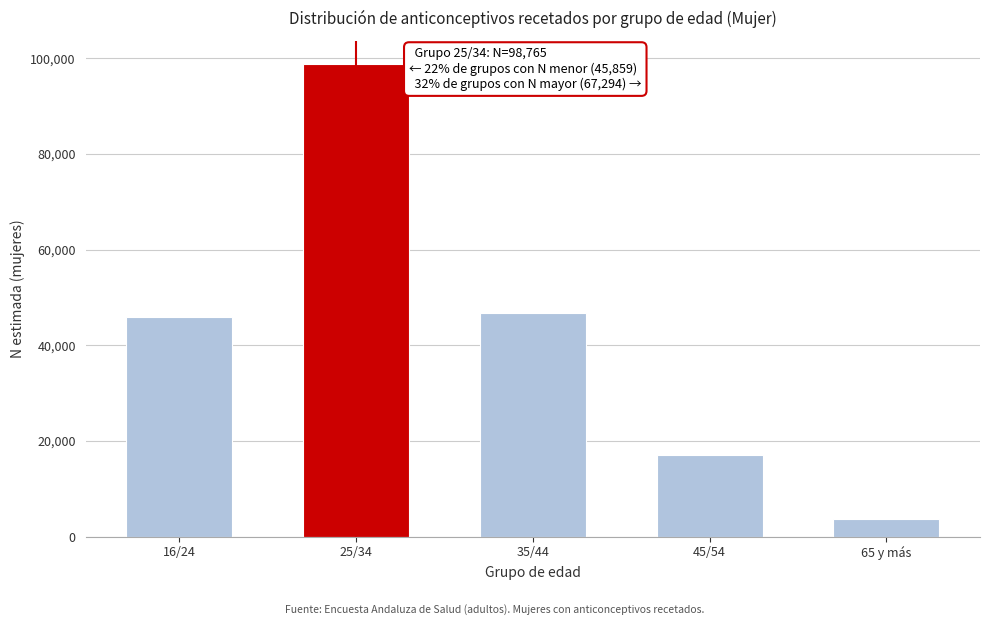

Reading left to right, extract all data points from this chart.

45859	98765	46711	16986	3597